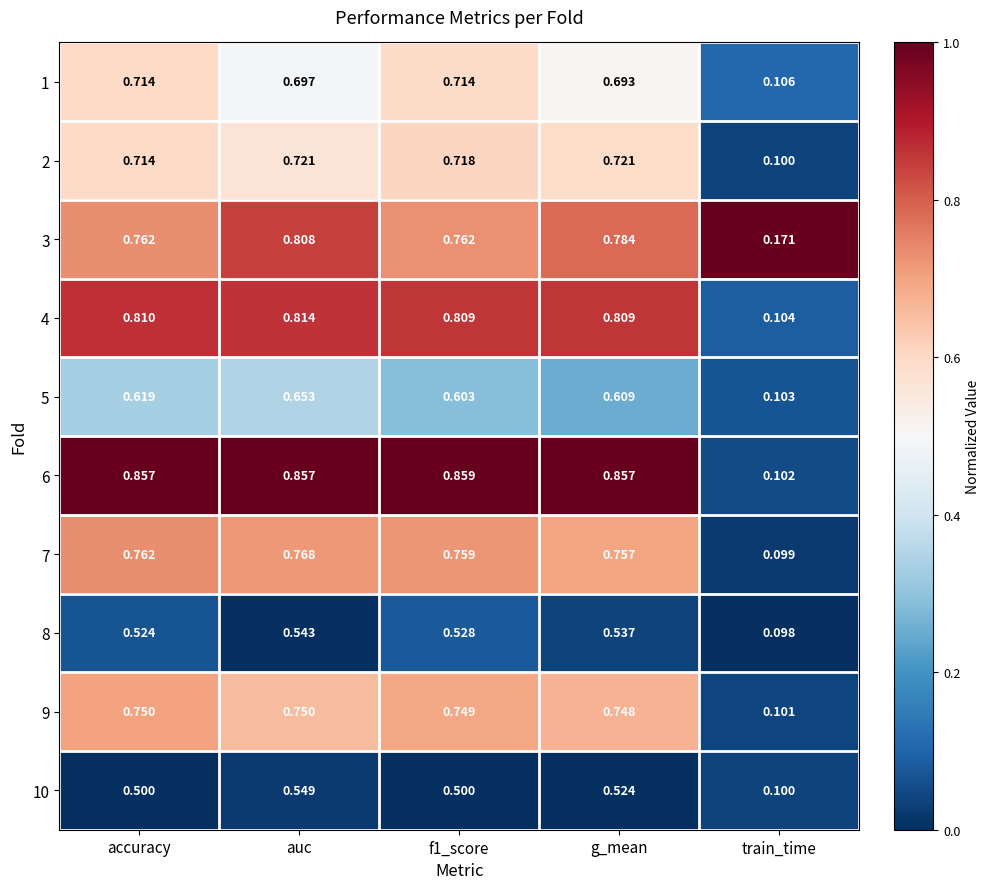

Which series has the largest range (max minus min)?

6